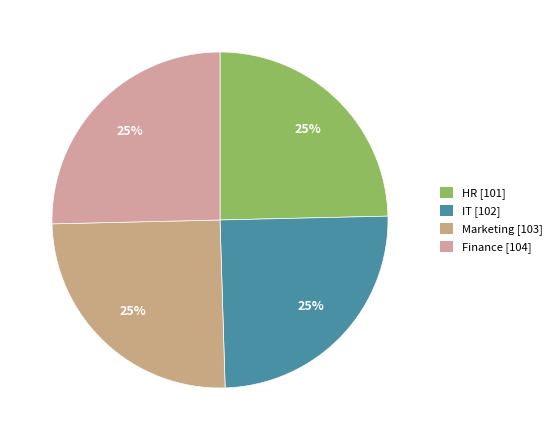

To the nearest percent, what is the average slice percentage?

25%